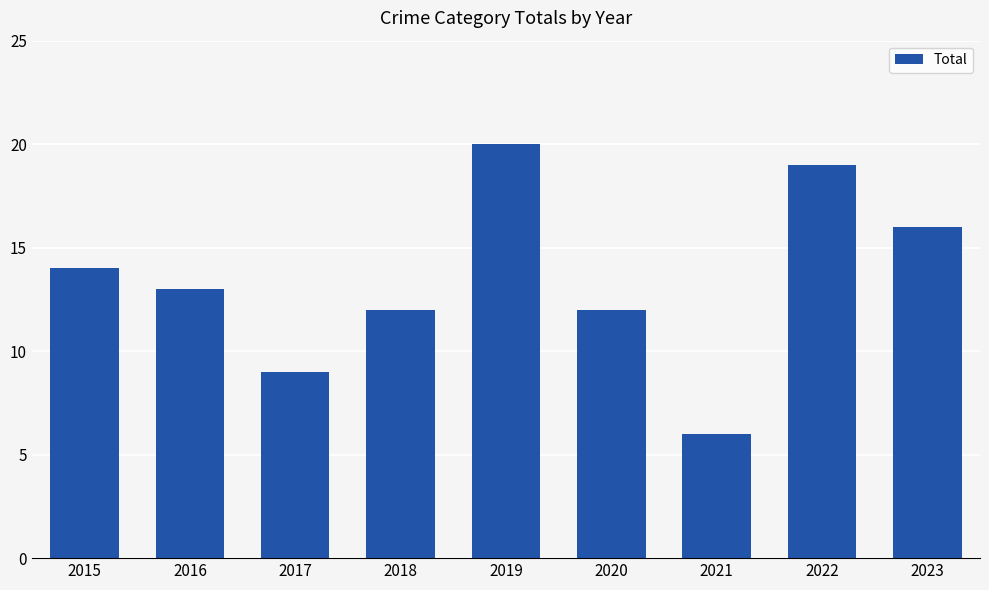

What is the value of the 3rd bar from the left?

9